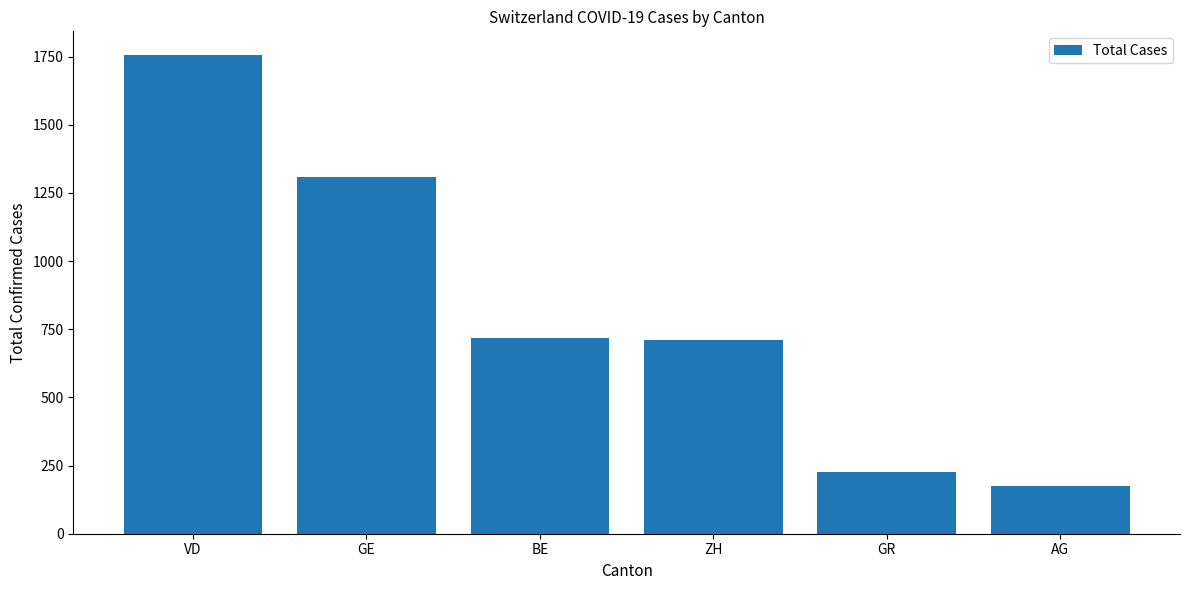

What is the difference between the values at GE and AG?

1132